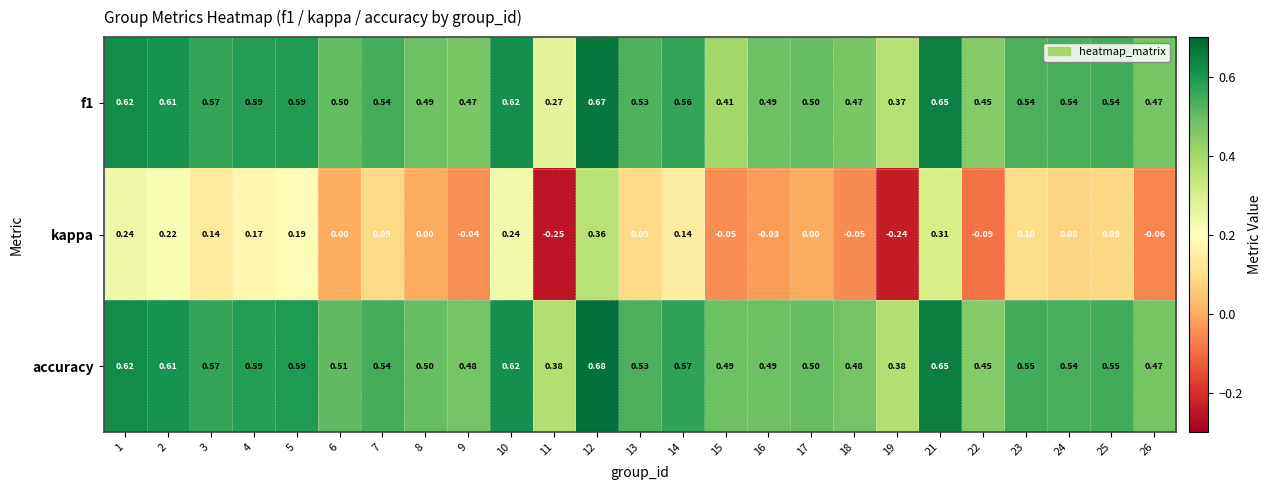

Which series has the widest spread of values?

kappa